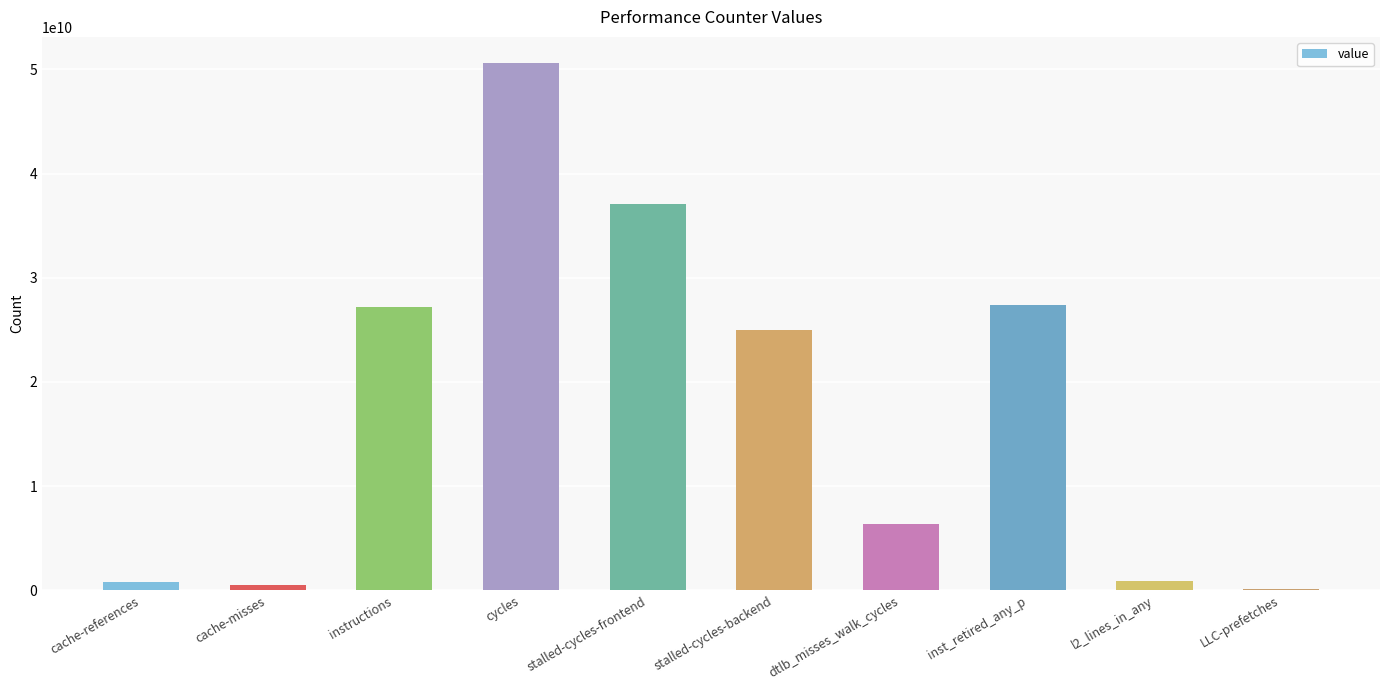

What is the change in value from cache-misses to inst_retired_any_p?

+26862252192